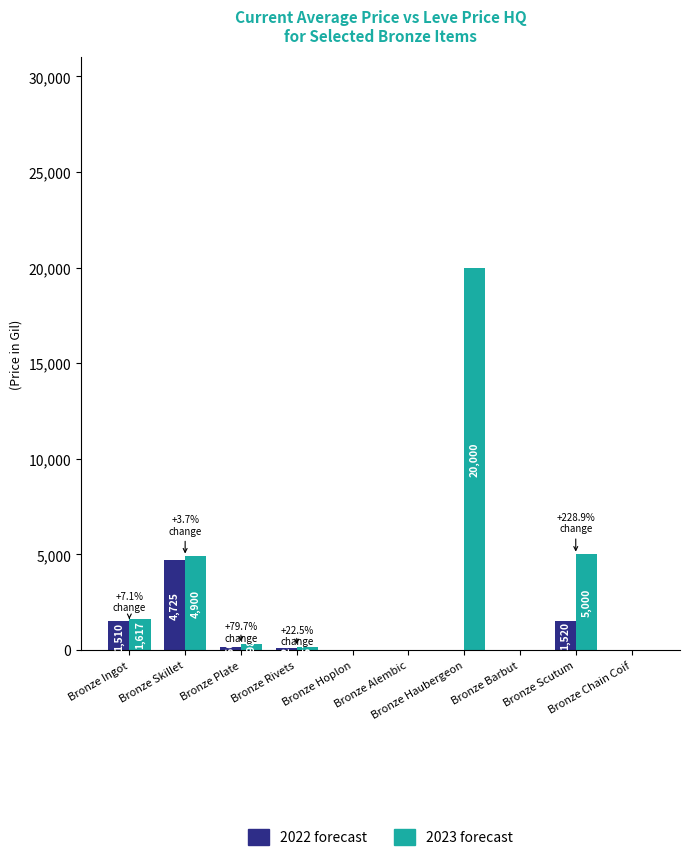

Which series has the largest total across all categories?

2023 forecast